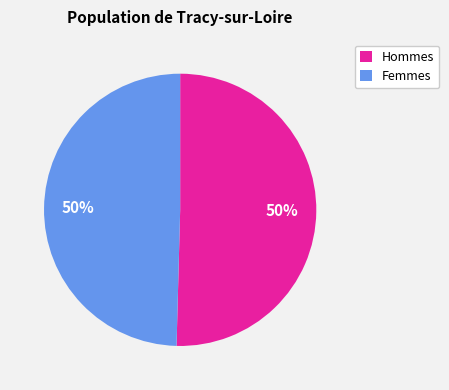

To the nearest percent, what is the combined percentage of Hommes and Femmes?

100%